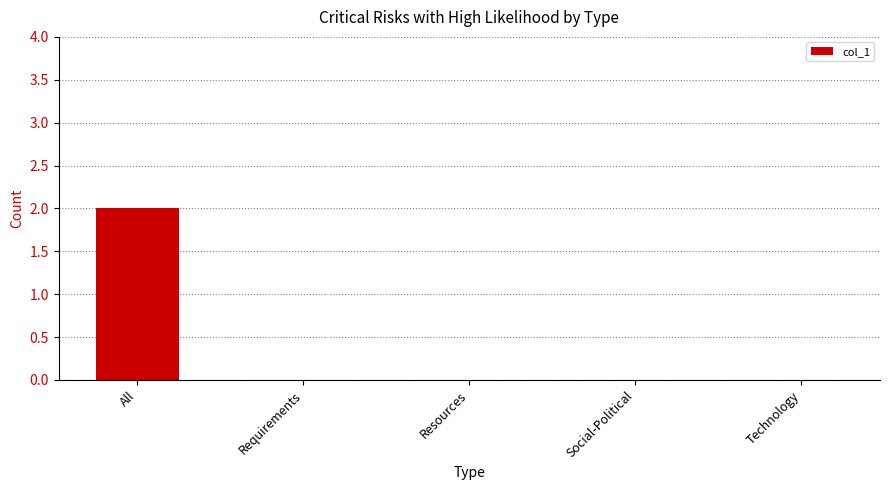

The chart shows a value of 0 at Resources. True or false?

True